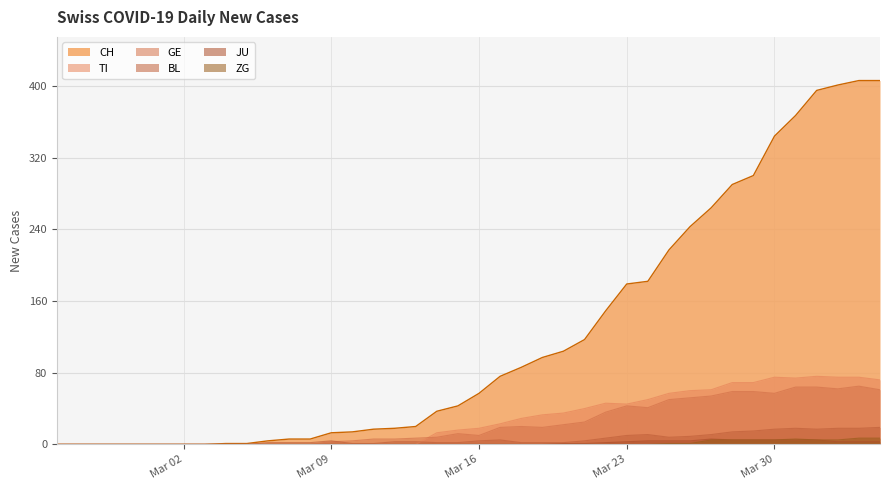

The value of JU at 2020-03-29 is 5. True or false?

True